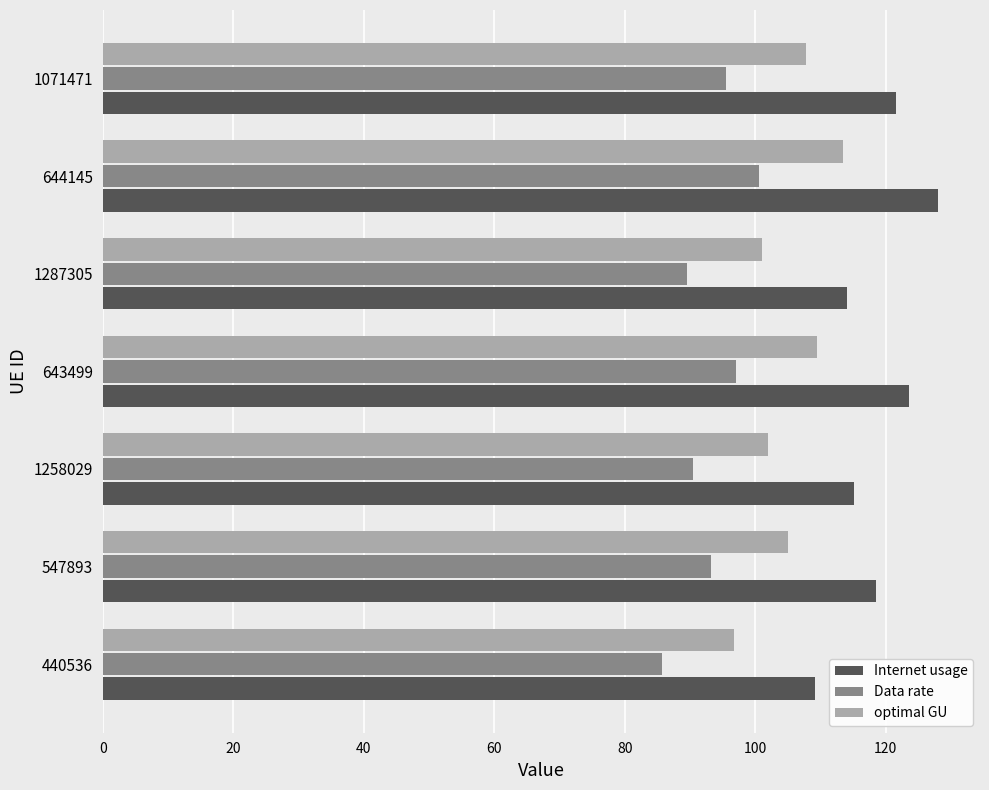

Which series has the widest spread of values?

Internet usage